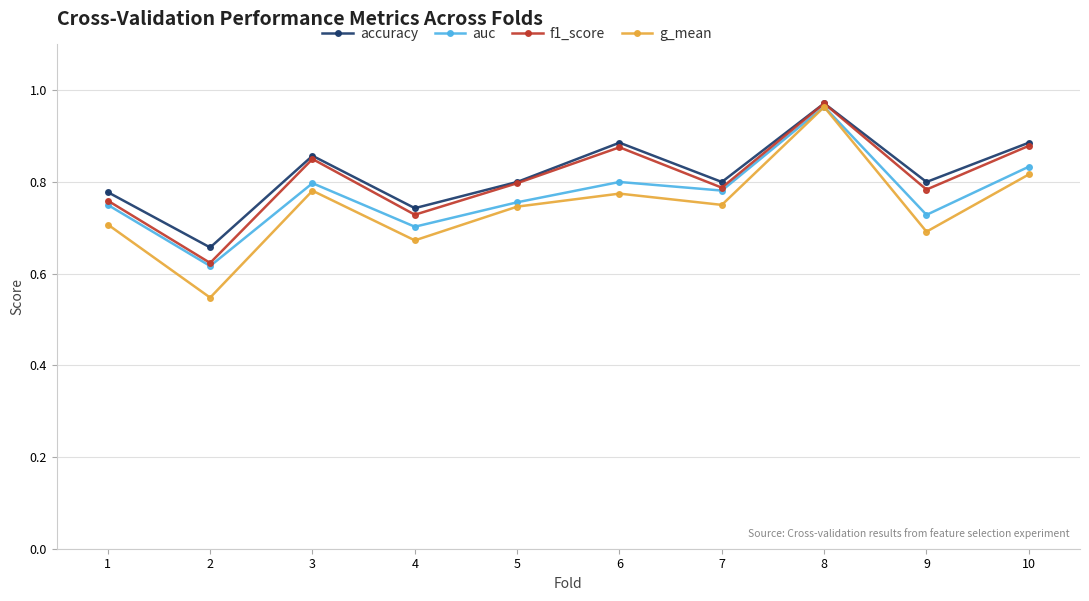

At which category does f1_score reach its first local peak?

3